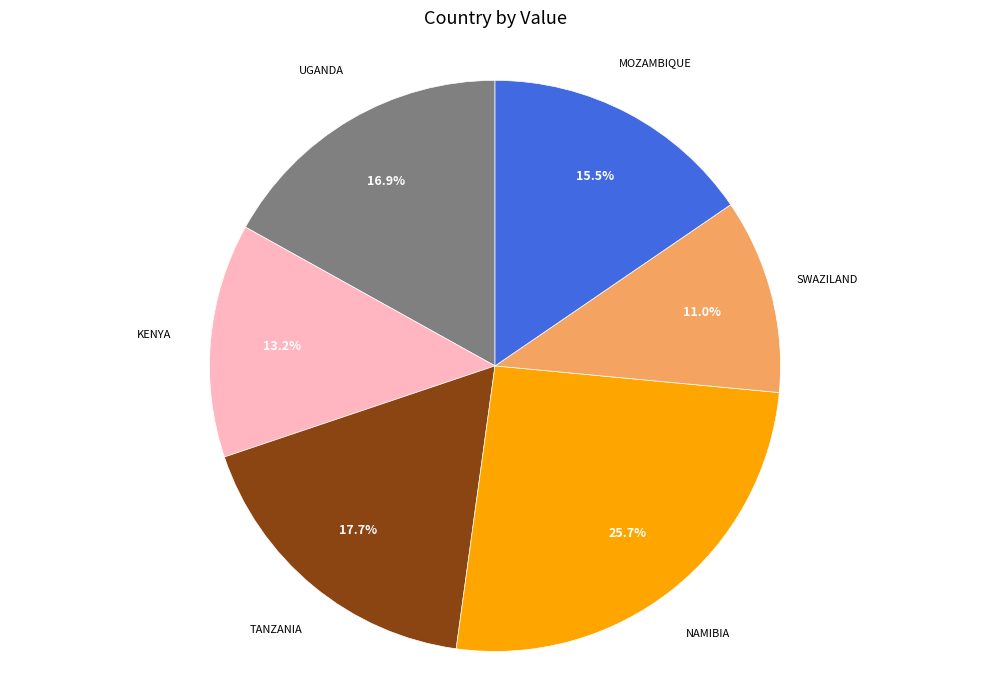

Is there a majority slice in this chart?

No